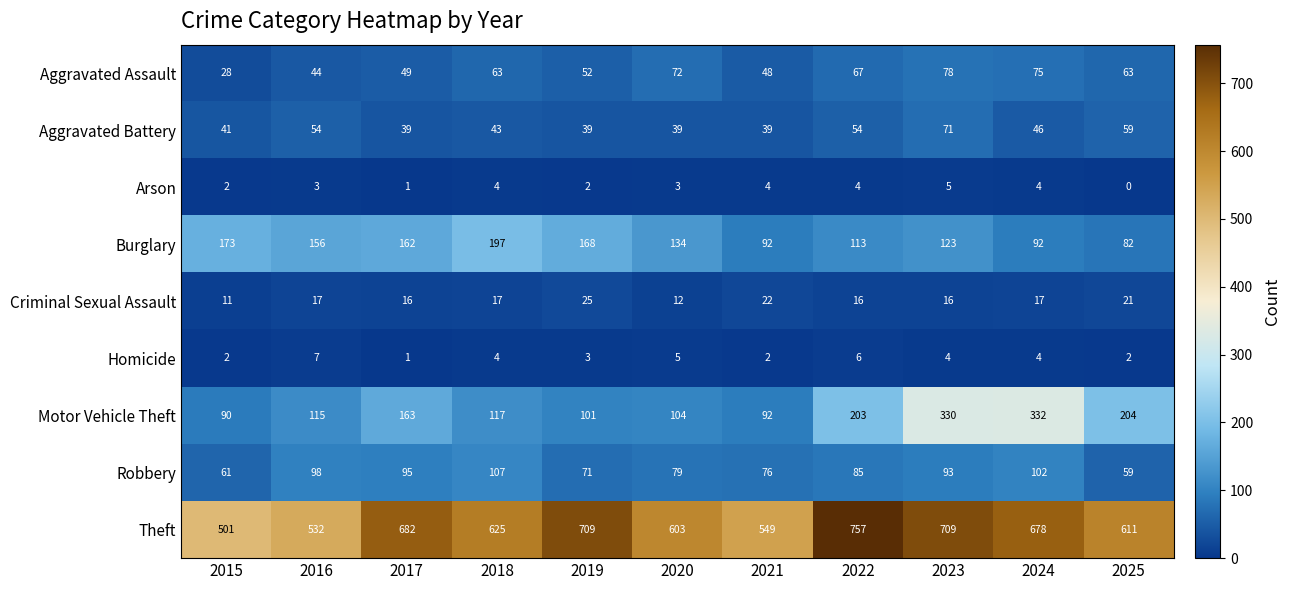

The Theft series shows 532 at 2016. True or false?

True